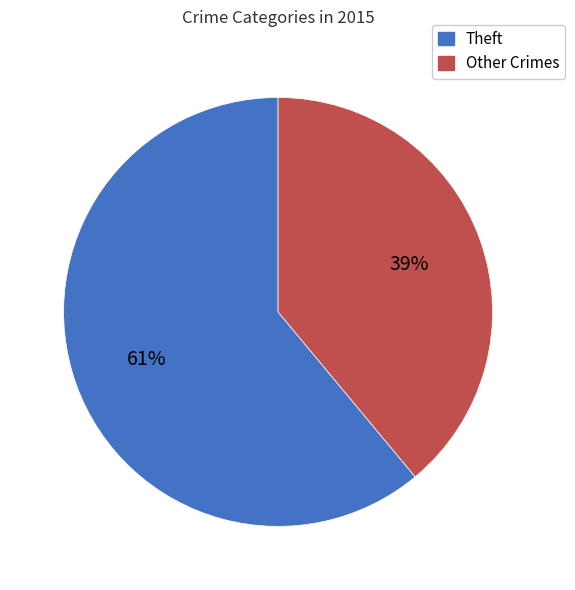

Is there a majority slice in this chart?

Yes